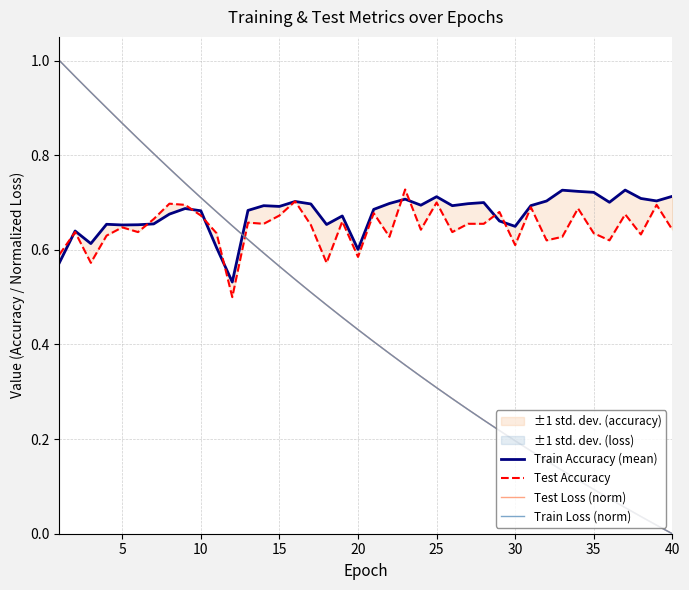

Is this an area chart (filled region under the line)?

No